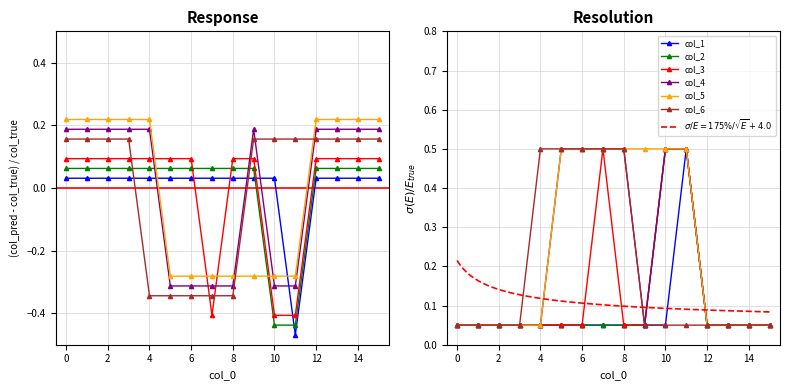

True or false: col_4 and col_1 cross at least once.

True